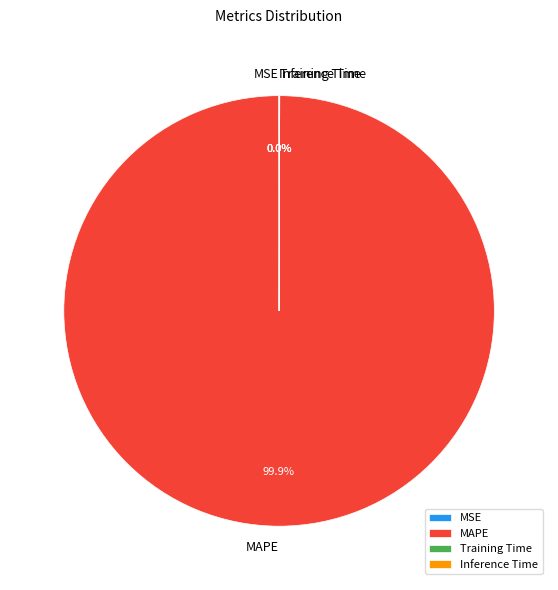

Which category has the biggest portion of the pie?

MAPE